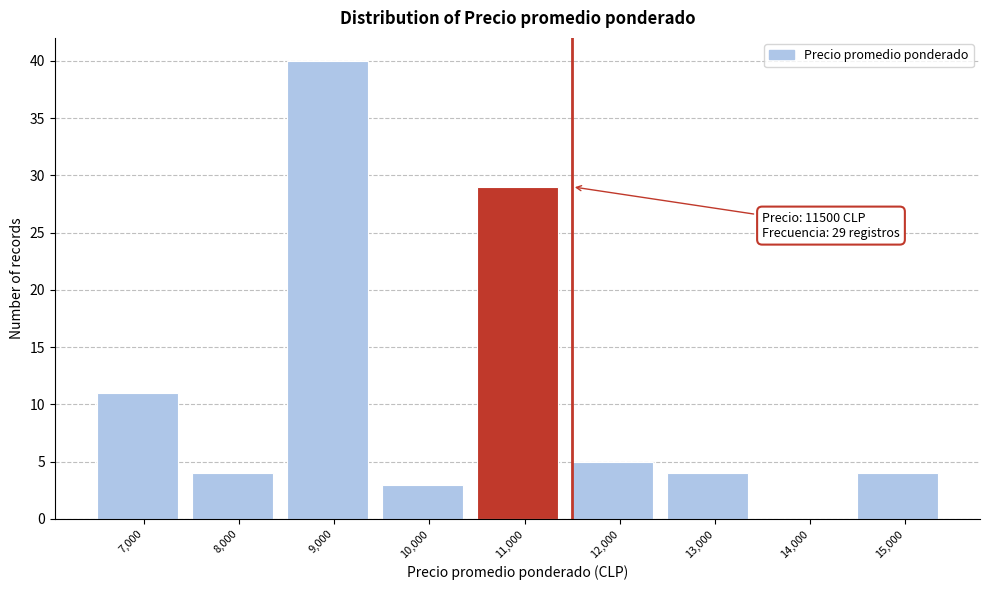

Reading right to left, list all the values displayed in this chart.

15,000=4	14,000=0	13,000=4	12,000=5	11,000=29	10,000=3	9,000=40	8,000=4	7,000=11